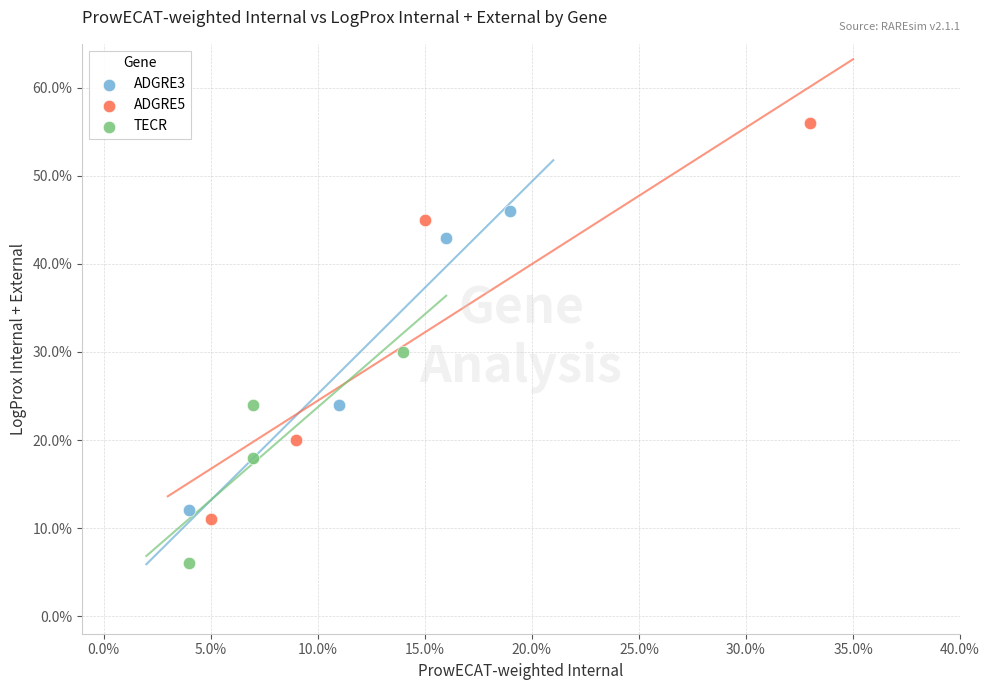

What are all the series names shown in the legend?

ADGRE3, ADGRE5, TECR